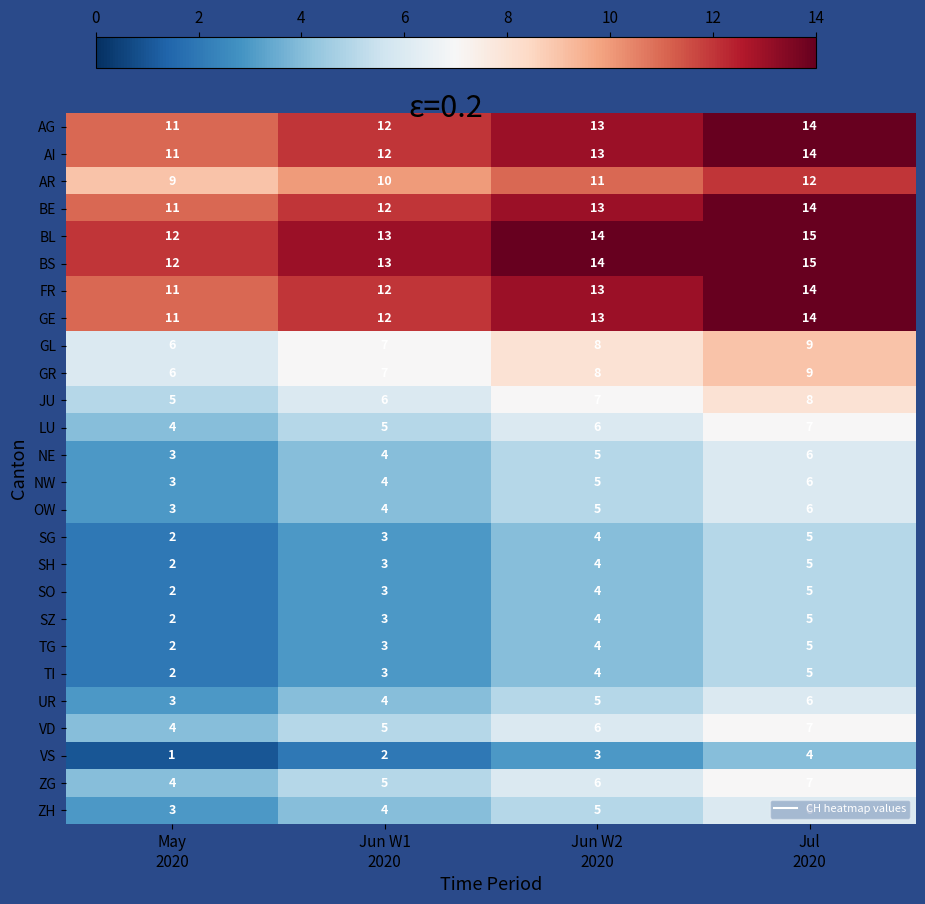

What is the sum of all NE values?

18